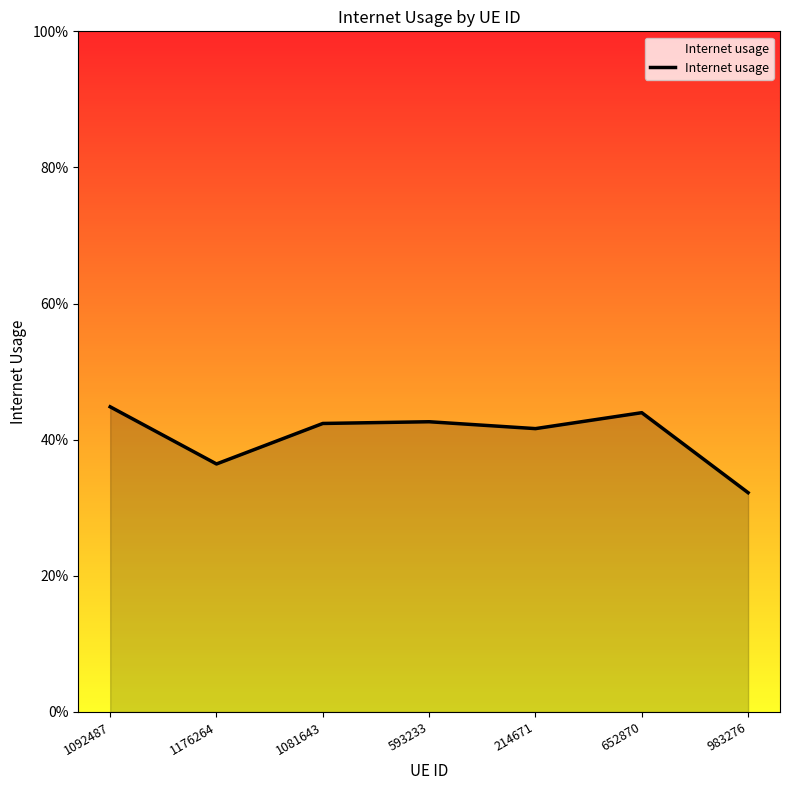

What is the difference between the maximum and minimum values?

0.1